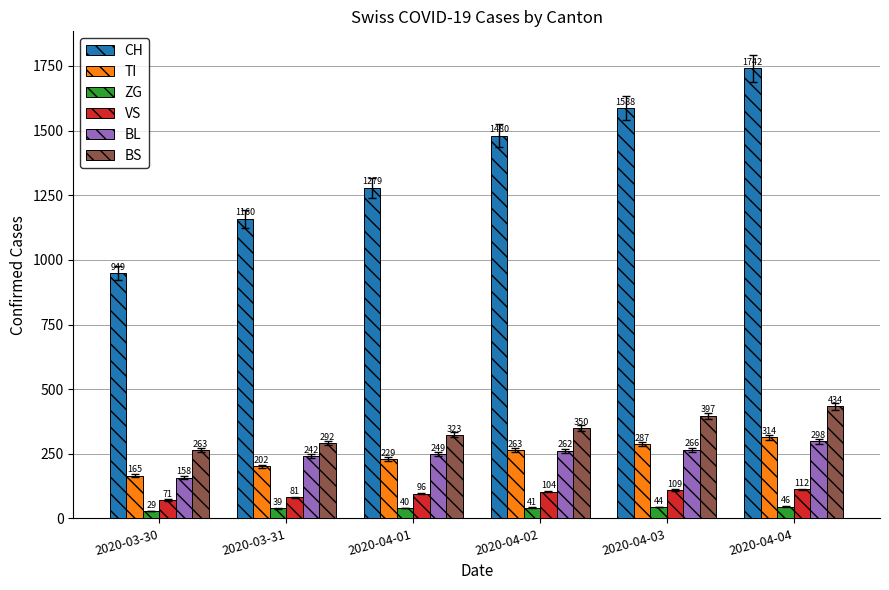

Count the TI values in the range 202 to 287.

4